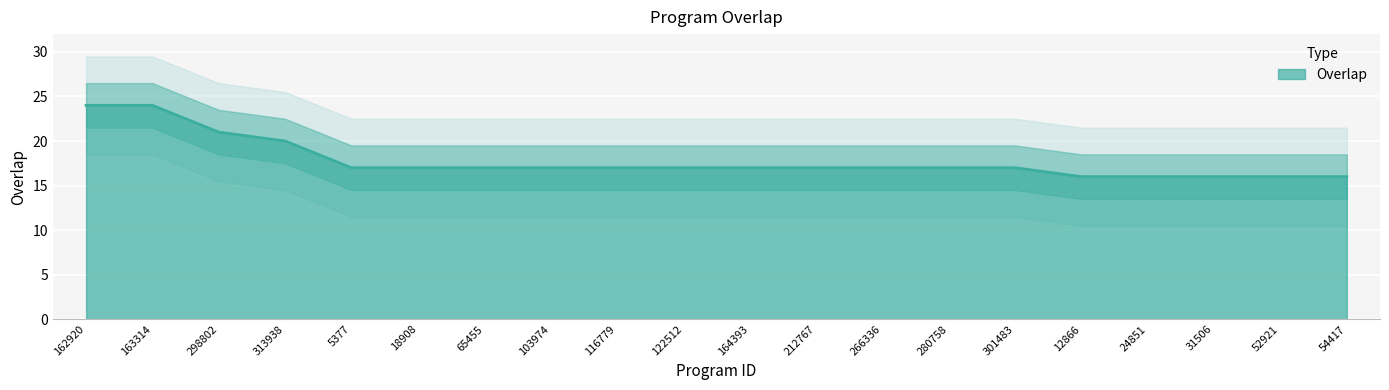

What is the greatest value displayed?

24